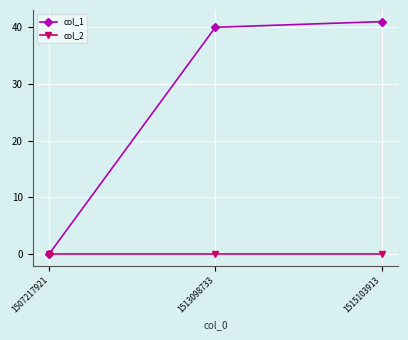

Which series changed the most between 1507217921 and 1513098733?

col_1